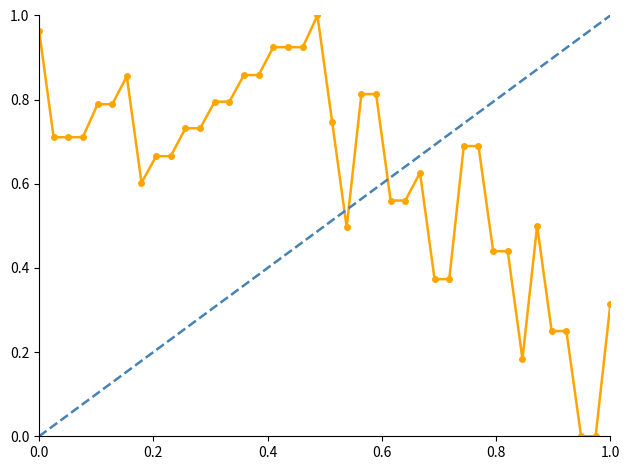

How many interior local valleys (lower than both neighbors) does the data have?

3